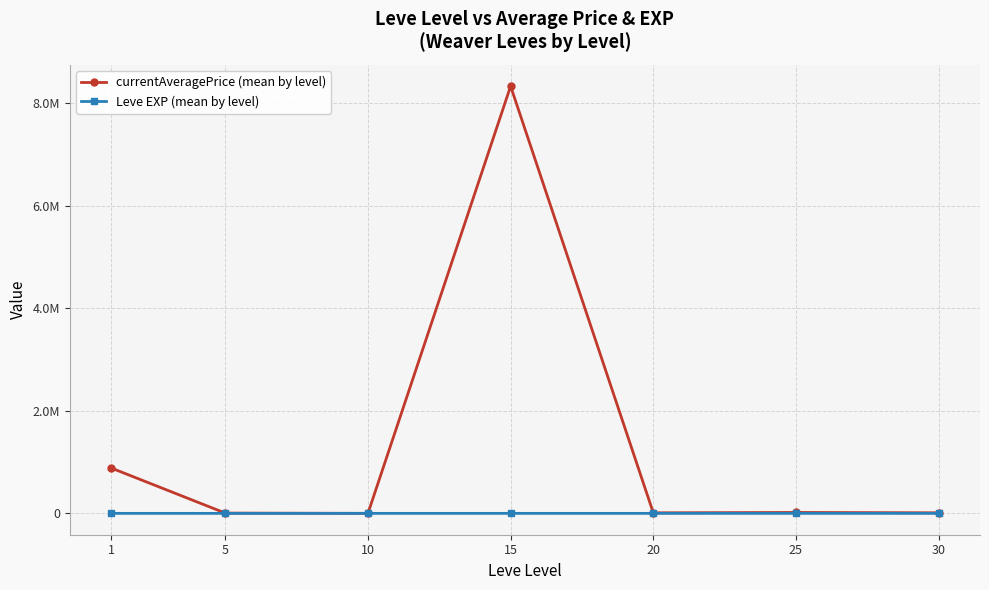

What are all the series names shown in the legend?

currentAveragePrice (mean by level), Leve EXP (mean by level)